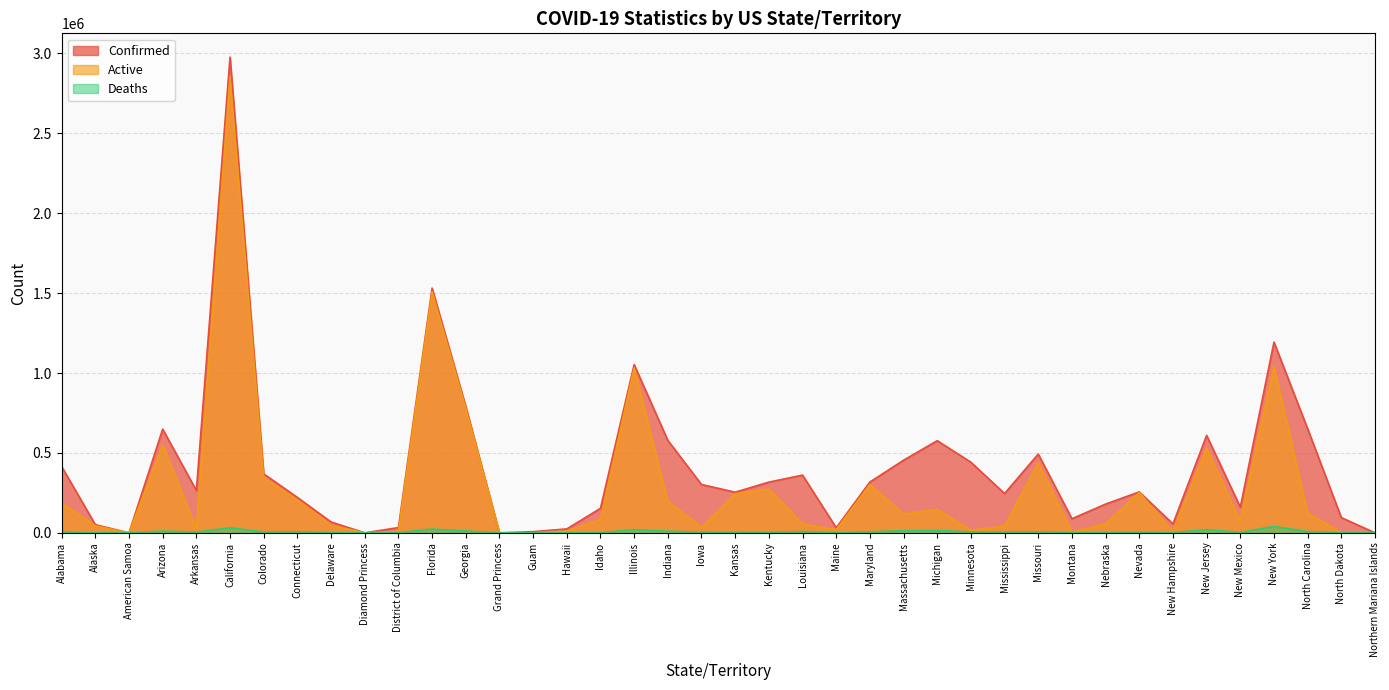

Which category has the lowest value across all series?

American Samoa